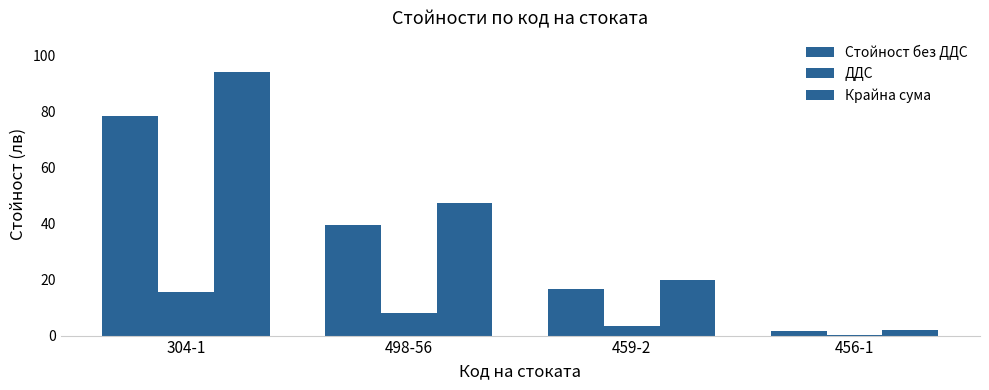

Are the bars grouped side by side (vs. stacked)?

Yes